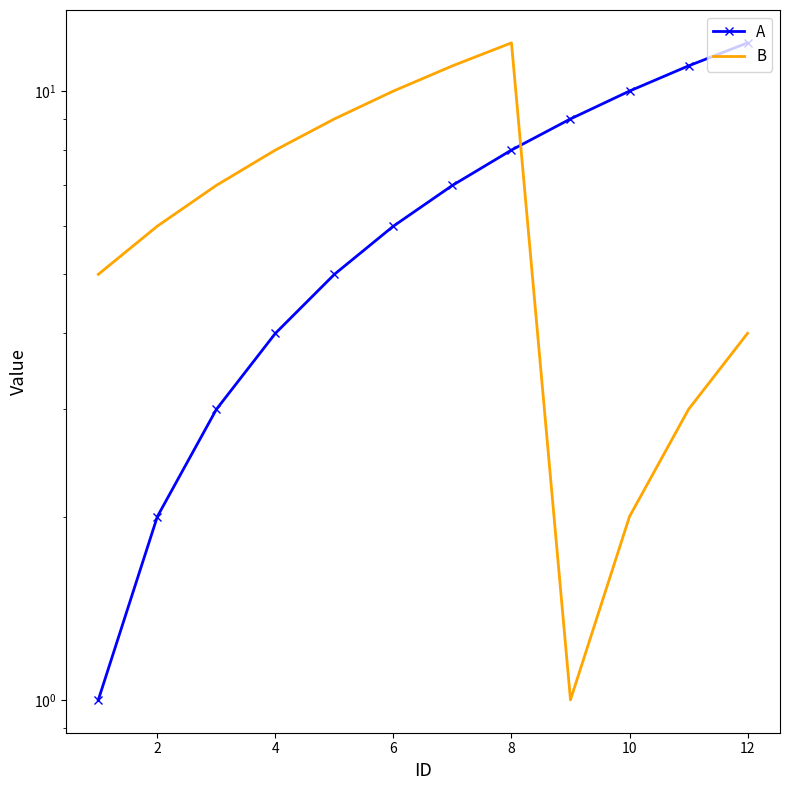

True or false: B has more than 0 interior local peaks.

True